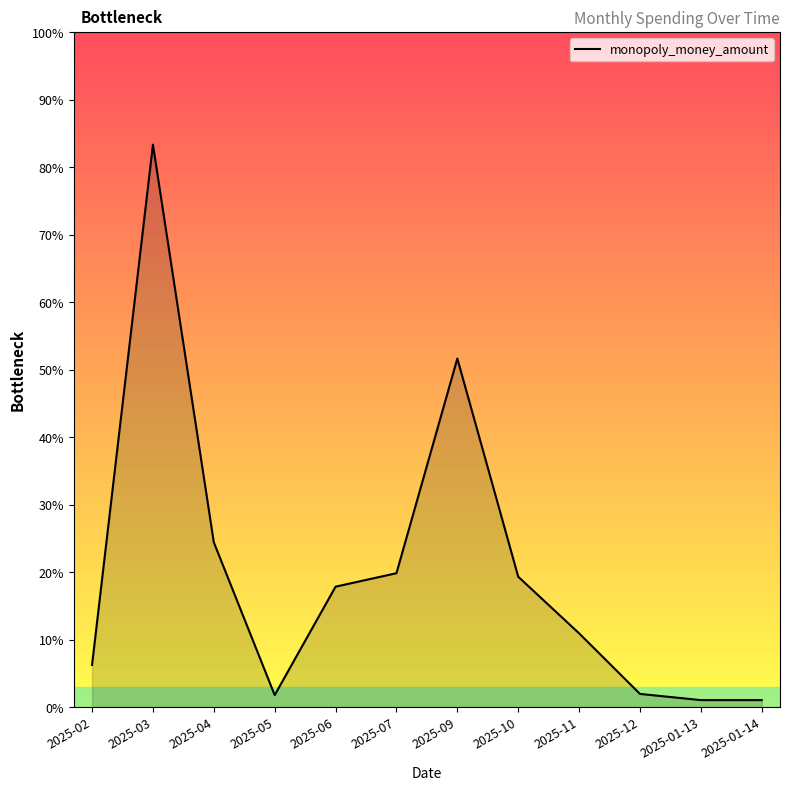

Rank the categories by value from lowest to highest.

2025-01-13, 2025-01-14, 2025-05, 2025-12, 2025-02, 2025-11, 2025-06, 2025-10, 2025-07, 2025-04, 2025-09, 2025-03